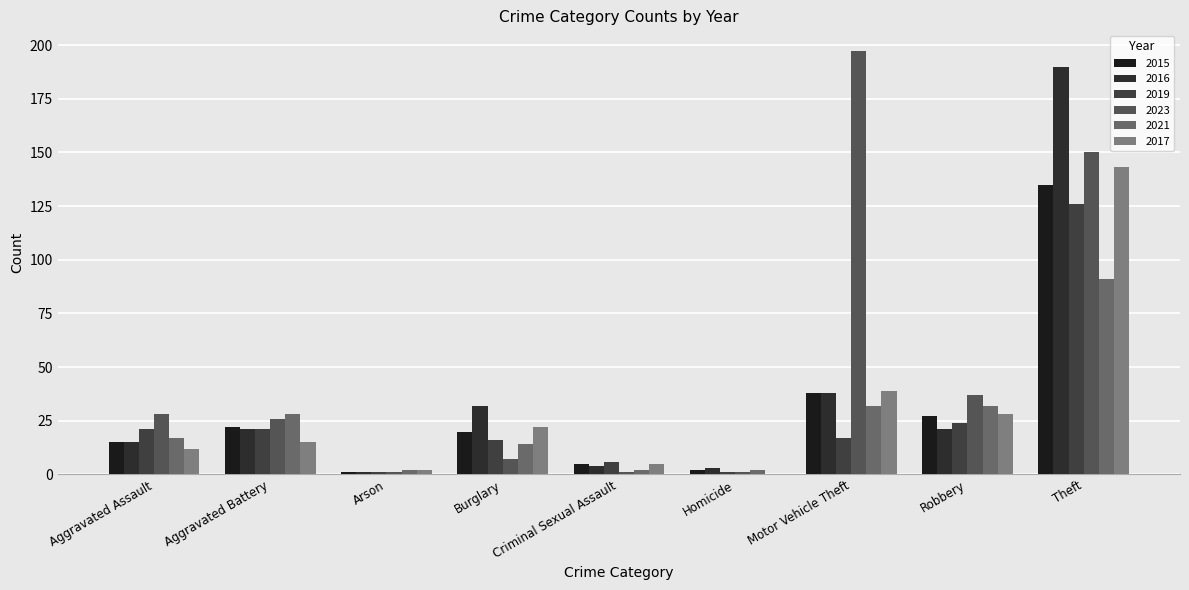

The value of 2019 at Arson is 1. True or false?

True